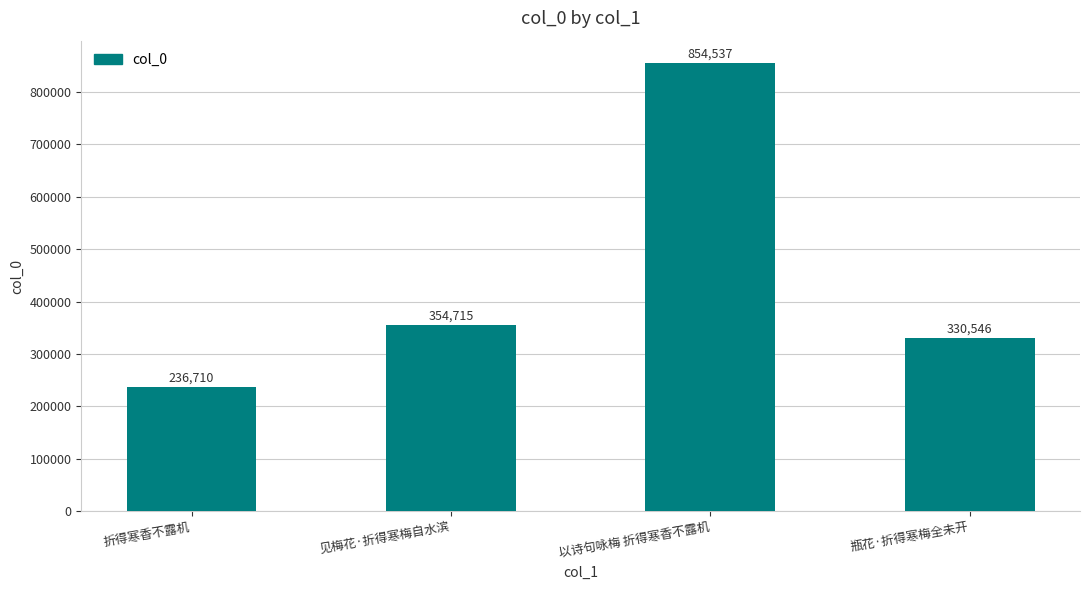

Does the chart contain any negative values?

No